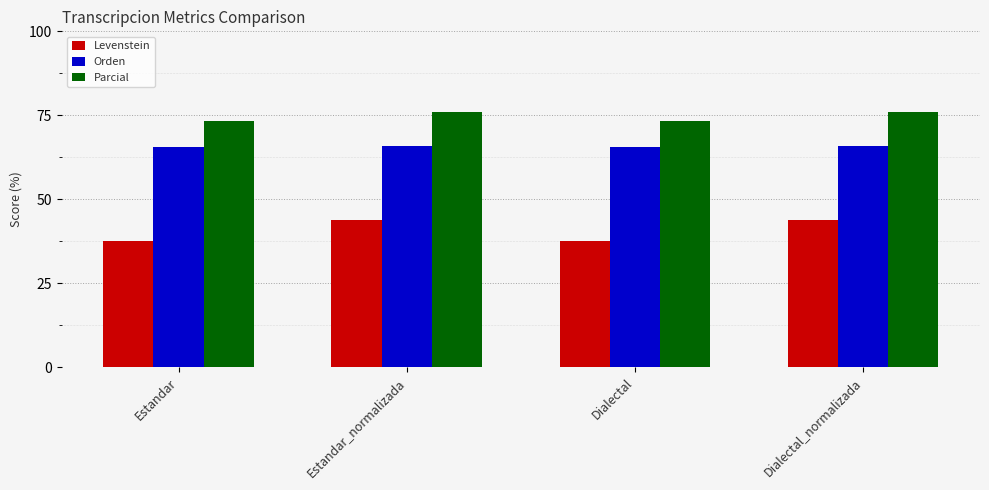

Rank the series by their average value, from lowest to highest.

Levenstein, Orden, Parcial